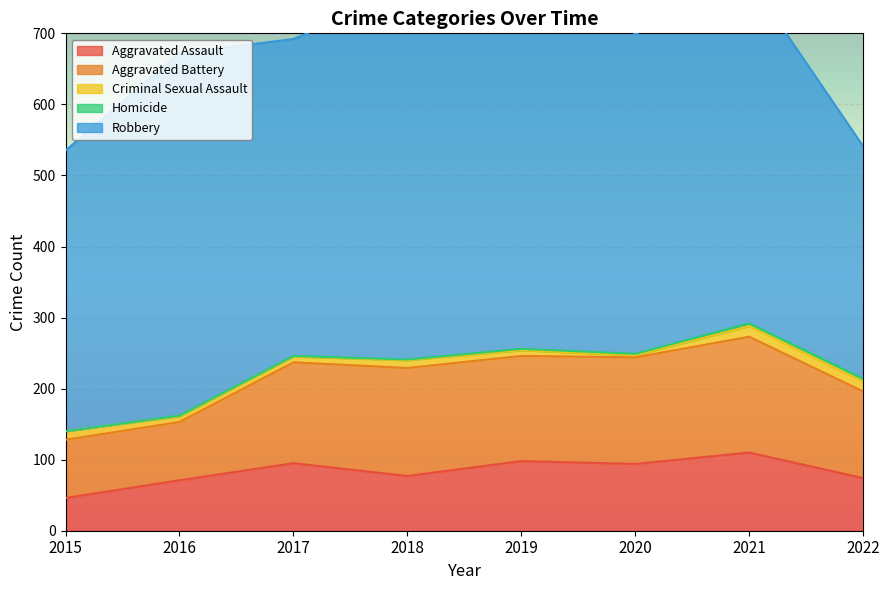

The value of Aggravated Assault at 2019 is 98. True or false?

True